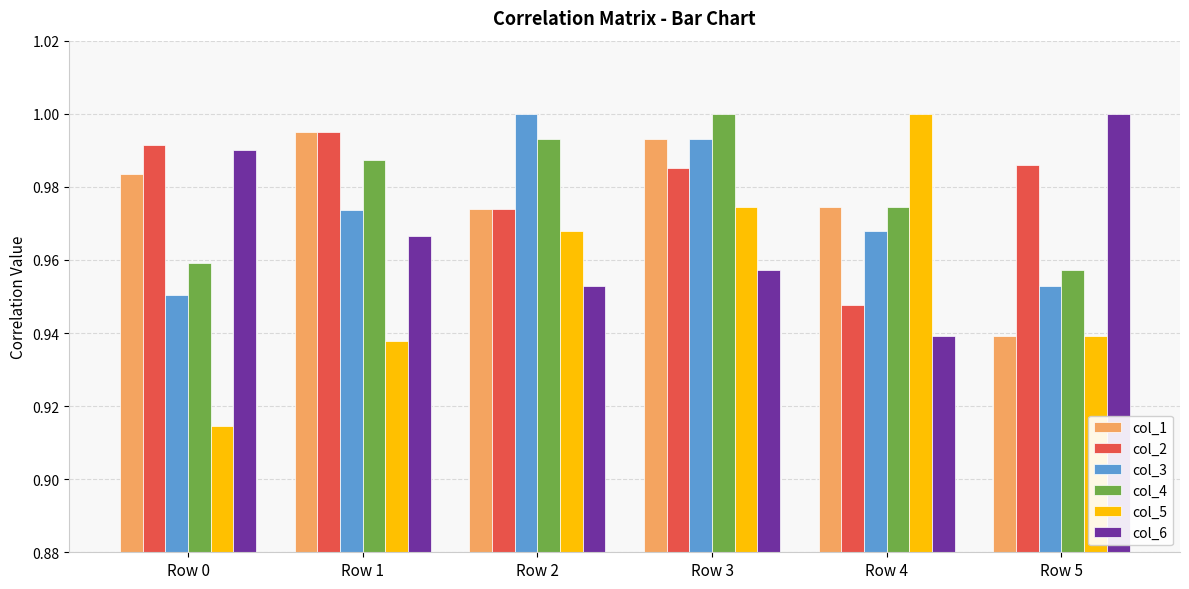

True or false: col_4 has a value of 1.3 at Row 4.

False